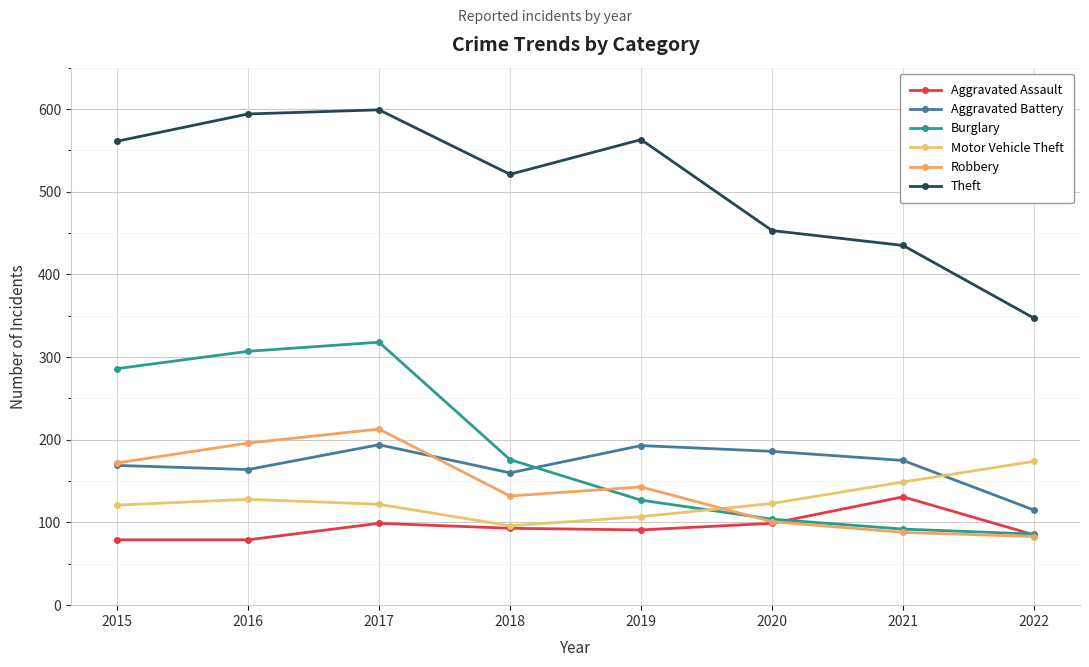

Which category has the lowest value in the Burglary series?

2022